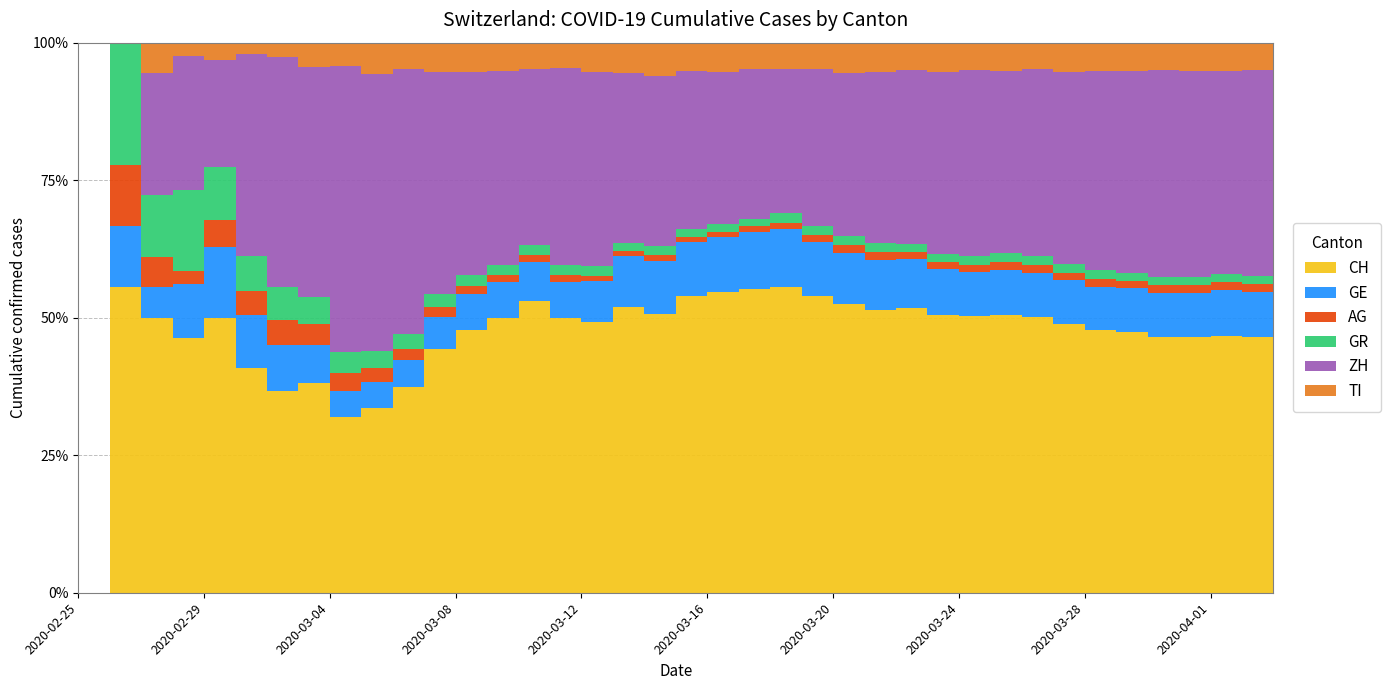

What is the difference between the maximum and second lowest values in the GR series?

655